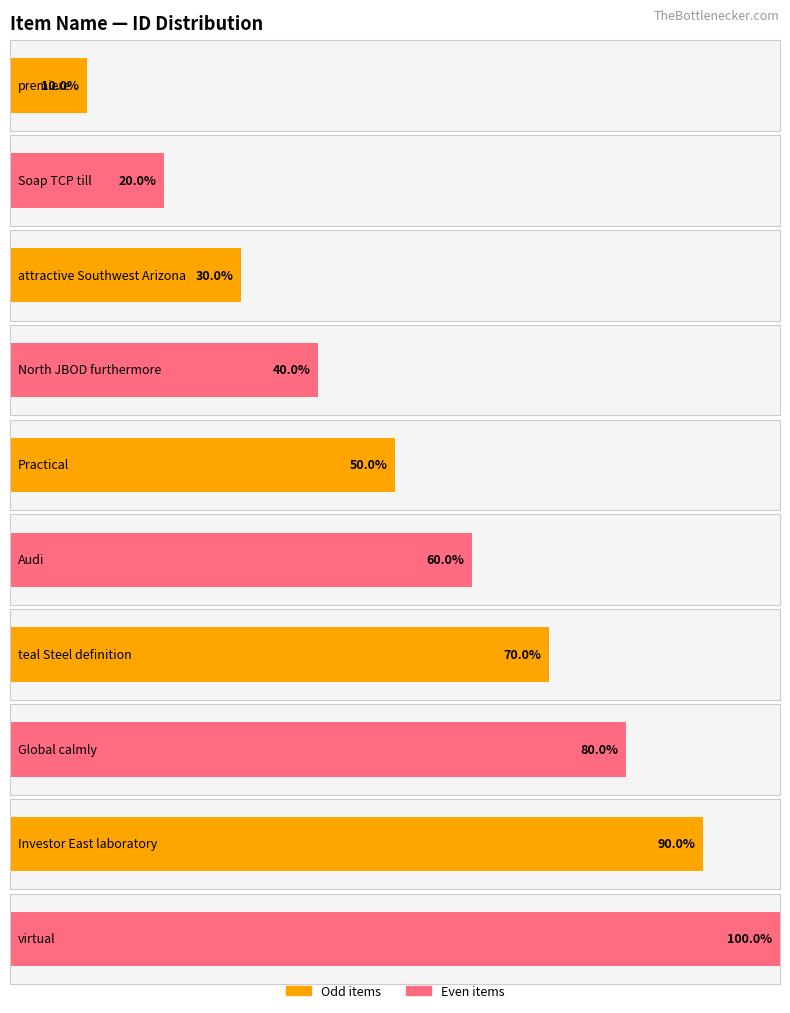

Is it true that the value at Investor East laboratory is 4?

False